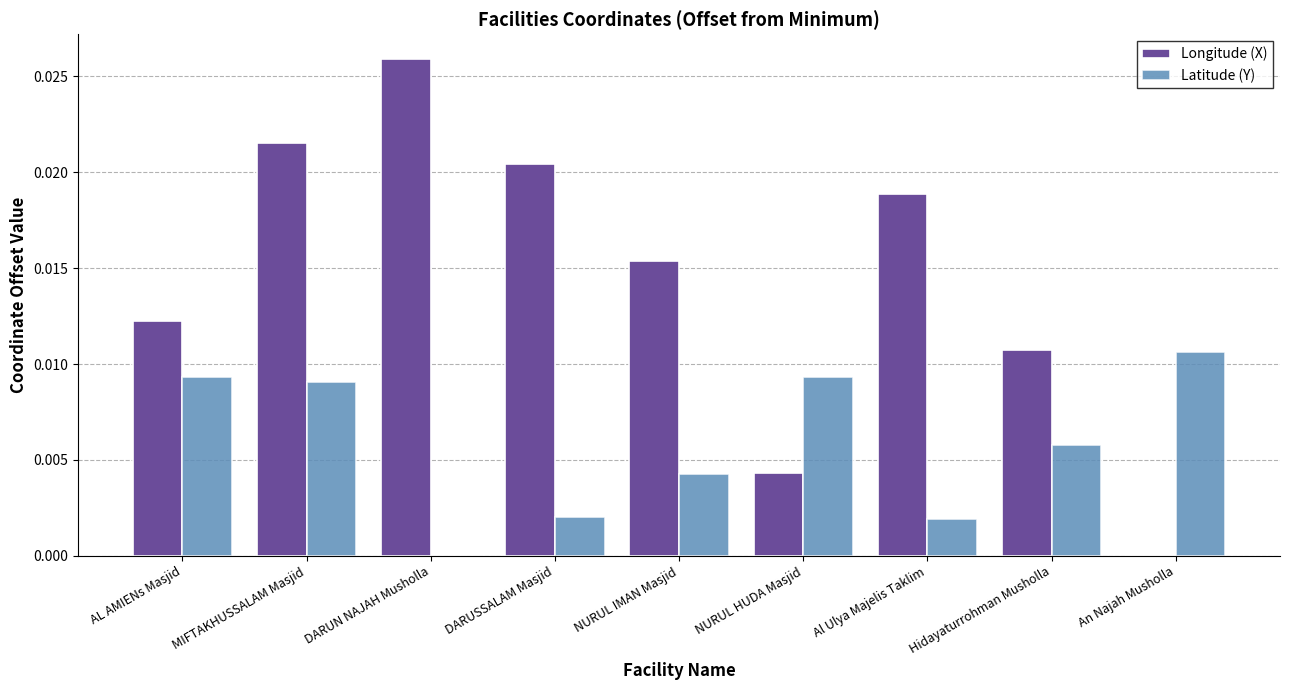

At which category is the sum across all series the highest?

MIFTAKHUSSALAM Masjid